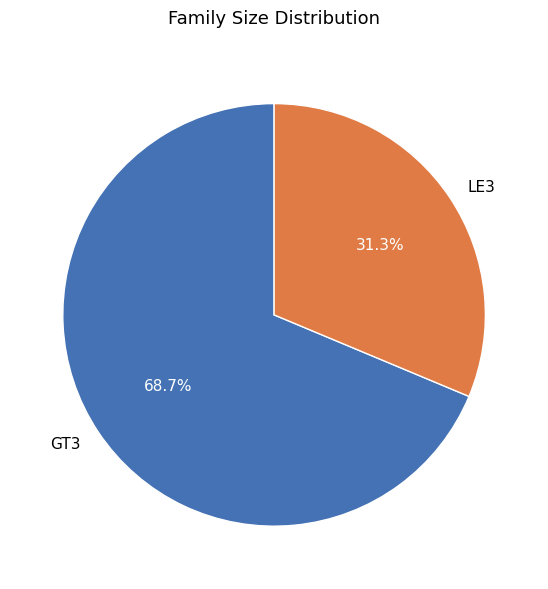

Rank the categories by value from lowest to highest.

LE3, GT3